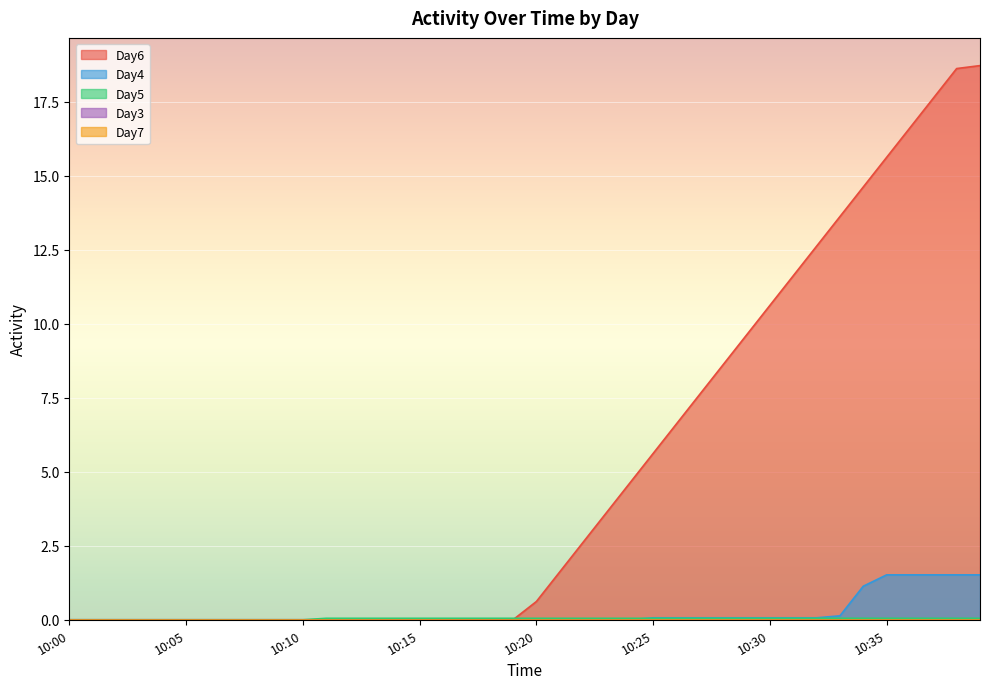

What is the highest value of the Day5 series?

0.1